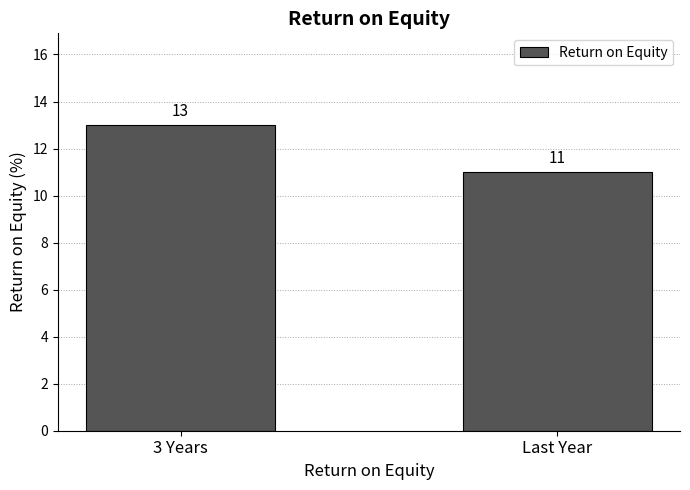

At which category does the chart reach its peak across all series?

3 Years